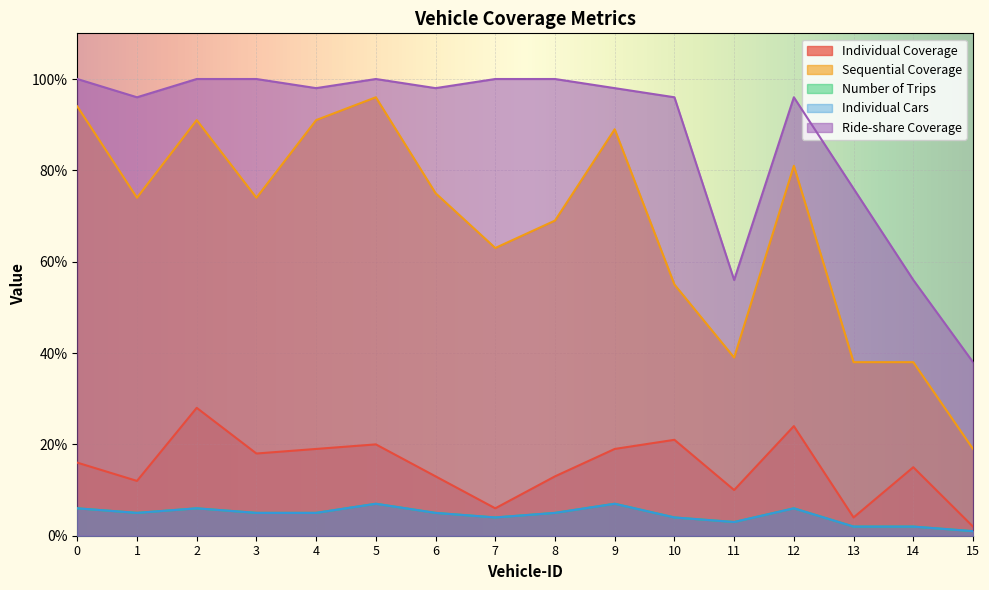

Reading right to left, list all the values displayed in this chart.

Individual Coverage: 15=2	14=15	13=4	12=24	11=10	10=21	9=19	8=13	7=6	6=13	5=20	4=19	3=18	2=28	1=12	0=16
Sequential Coverage: 15=19	14=38	13=38	12=81	11=39	10=55	9=89	8=69	7=63	6=75	5=96	4=91	3=74	2=91	1=74	0=94
Number of Trips: 15=1	14=2	13=2	12=6	11=3	10=4	9=7	8=5	7=4	6=5	5=7	4=5	3=5	2=6	1=5	0=6
Individual Cars: 15=1	14=2	13=2	12=6	11=3	10=4	9=7	8=5	7=4	6=5	5=7	4=5	3=5	2=6	1=5	0=6
Ride-share Coverage: 15=38	14=56	13=76	12=96	11=56	10=96	9=98	8=100	7=100	6=98	5=100	4=98	3=100	2=100	1=96	0=100